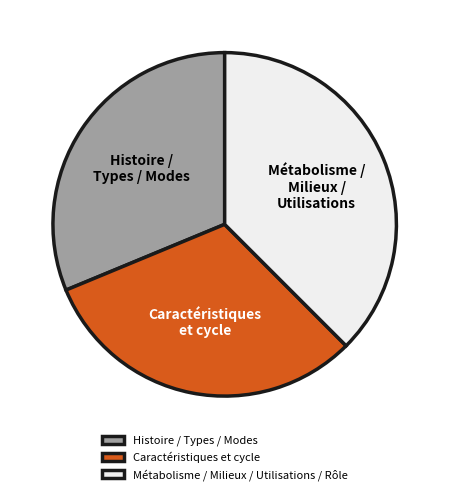

Combined, do Métabolisme / Milieux / Utilisations / Rôle and Histoire / Types / Modes account for over 50%?

Yes